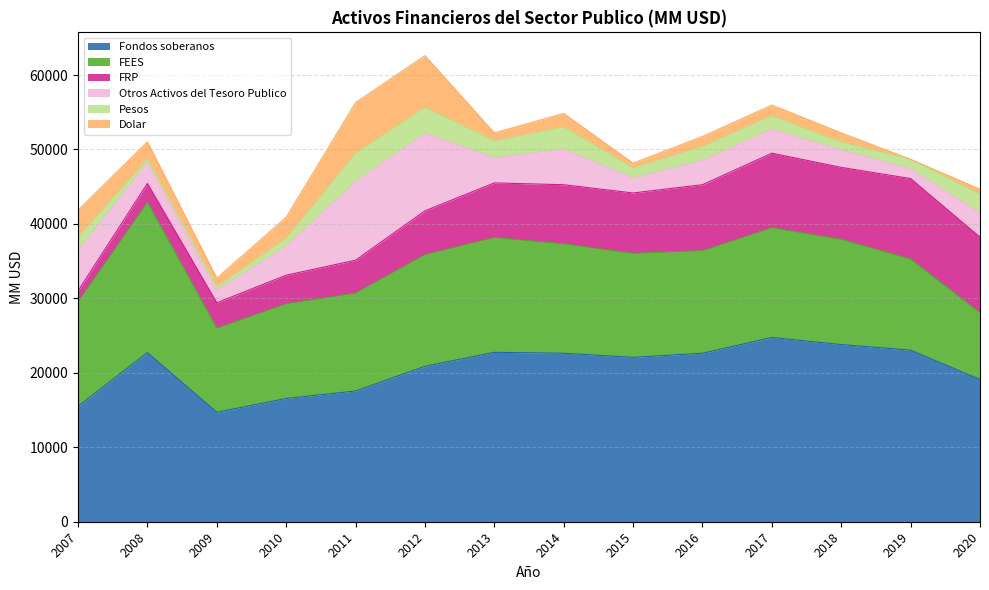

Where does the Otros Activos del Tesoro Publico series first go above 3243?

2007